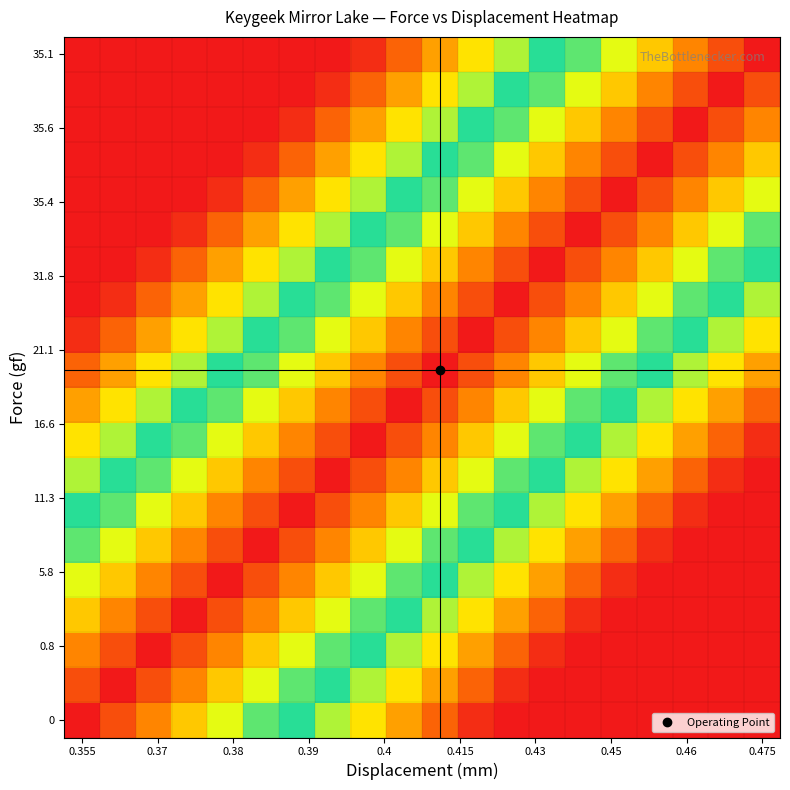

At how many categories does at least one series exceed 0?

20